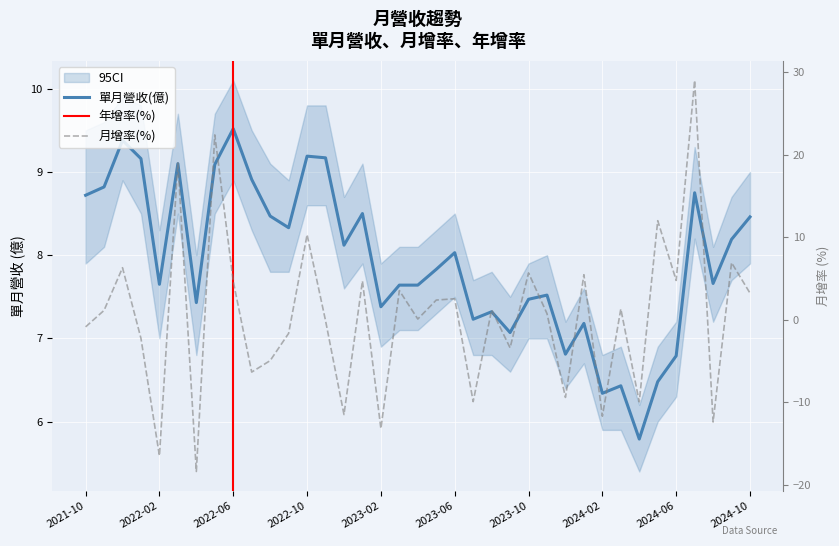

What is the difference between the 單月營收(億) values at 2023-05 and 2021-12?

1.6